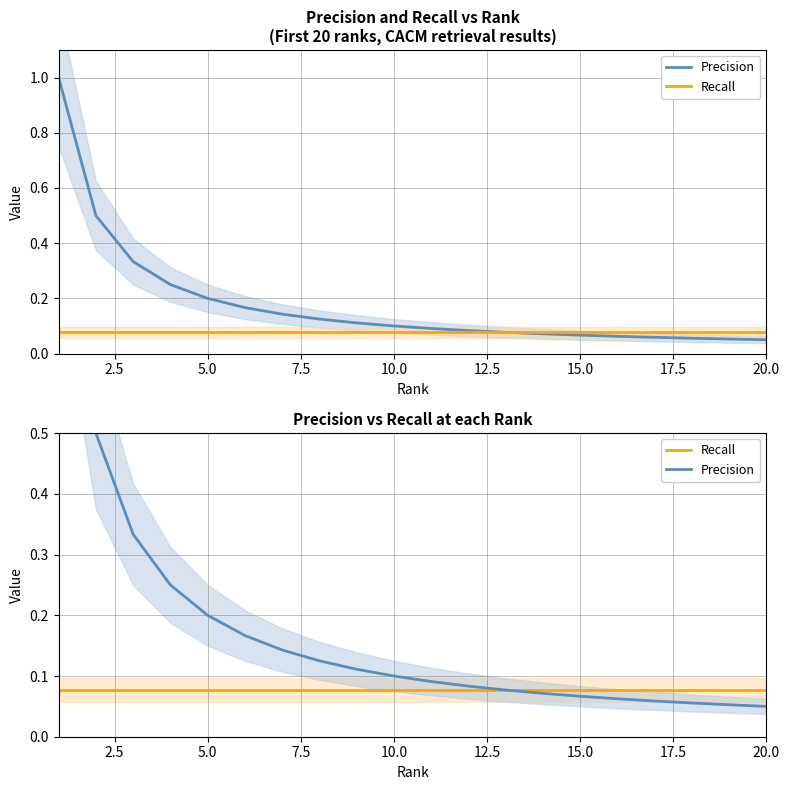

What is the lowest value of the Precision series?

0.1